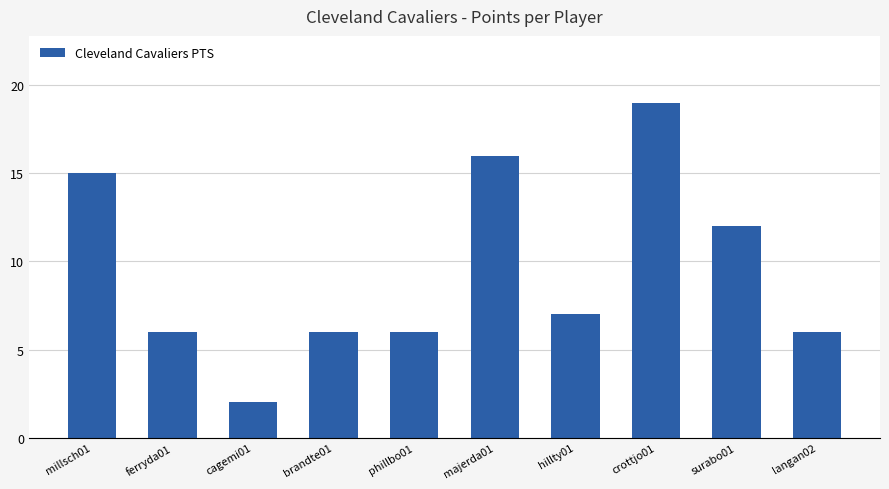

What is the difference between the maximum and minimum values?

17